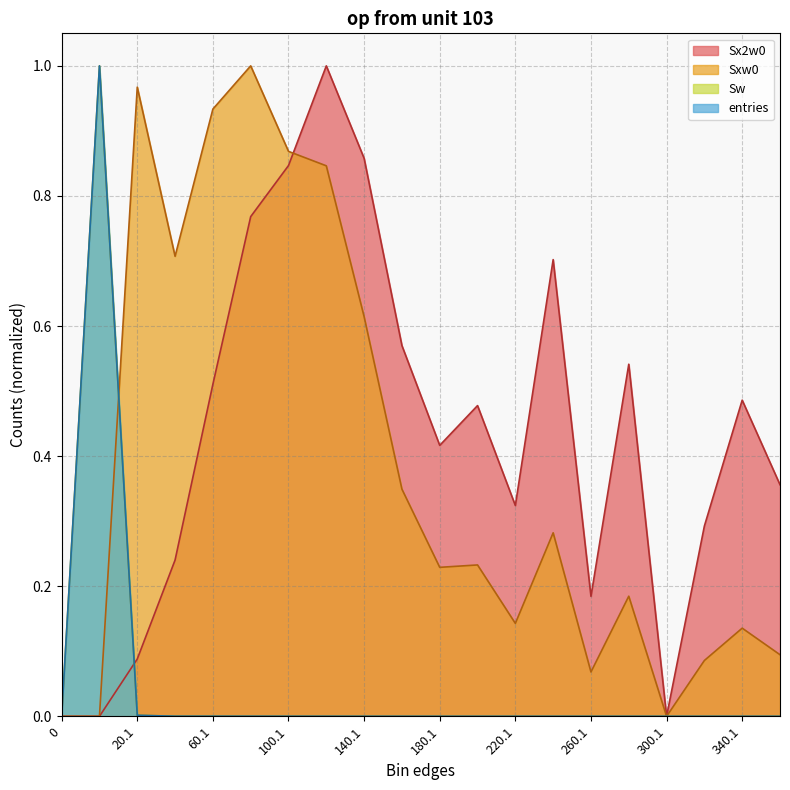

What is the spread (max minus min) of values at 120.1?

1.0